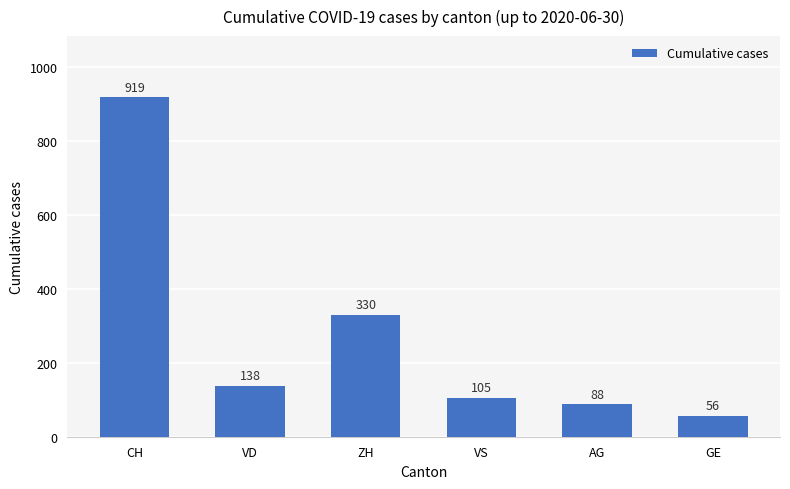

What is the label of the 4th bar from the left?

VS